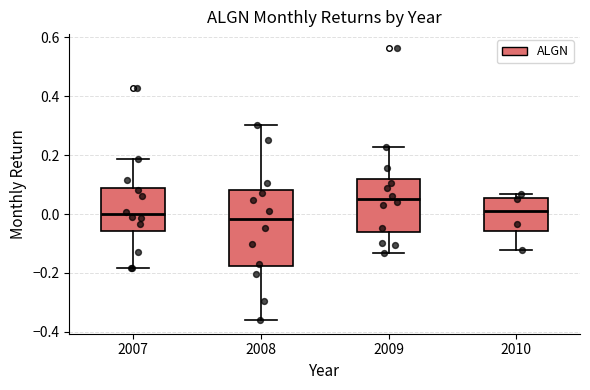

Where does the lower whisker of the box at x = 2010 end on the y-axis? The values are not printed on the chart, so give them approximately, as read against the axis.

-0.12